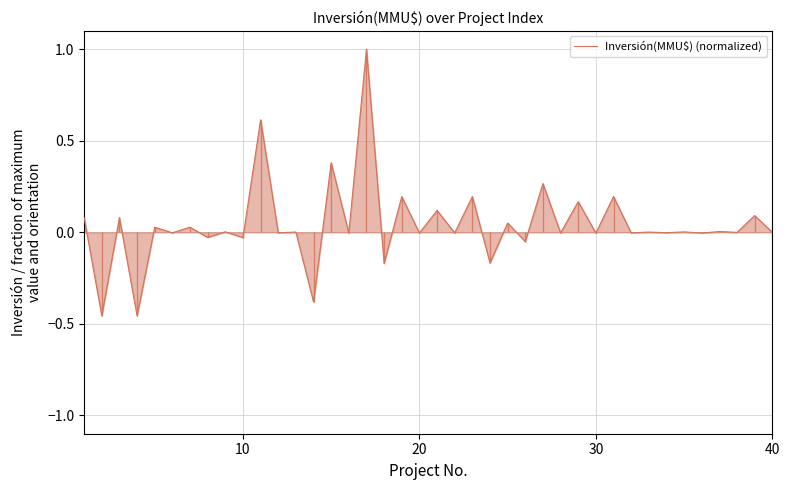

Count the number of categories in the chart.

40